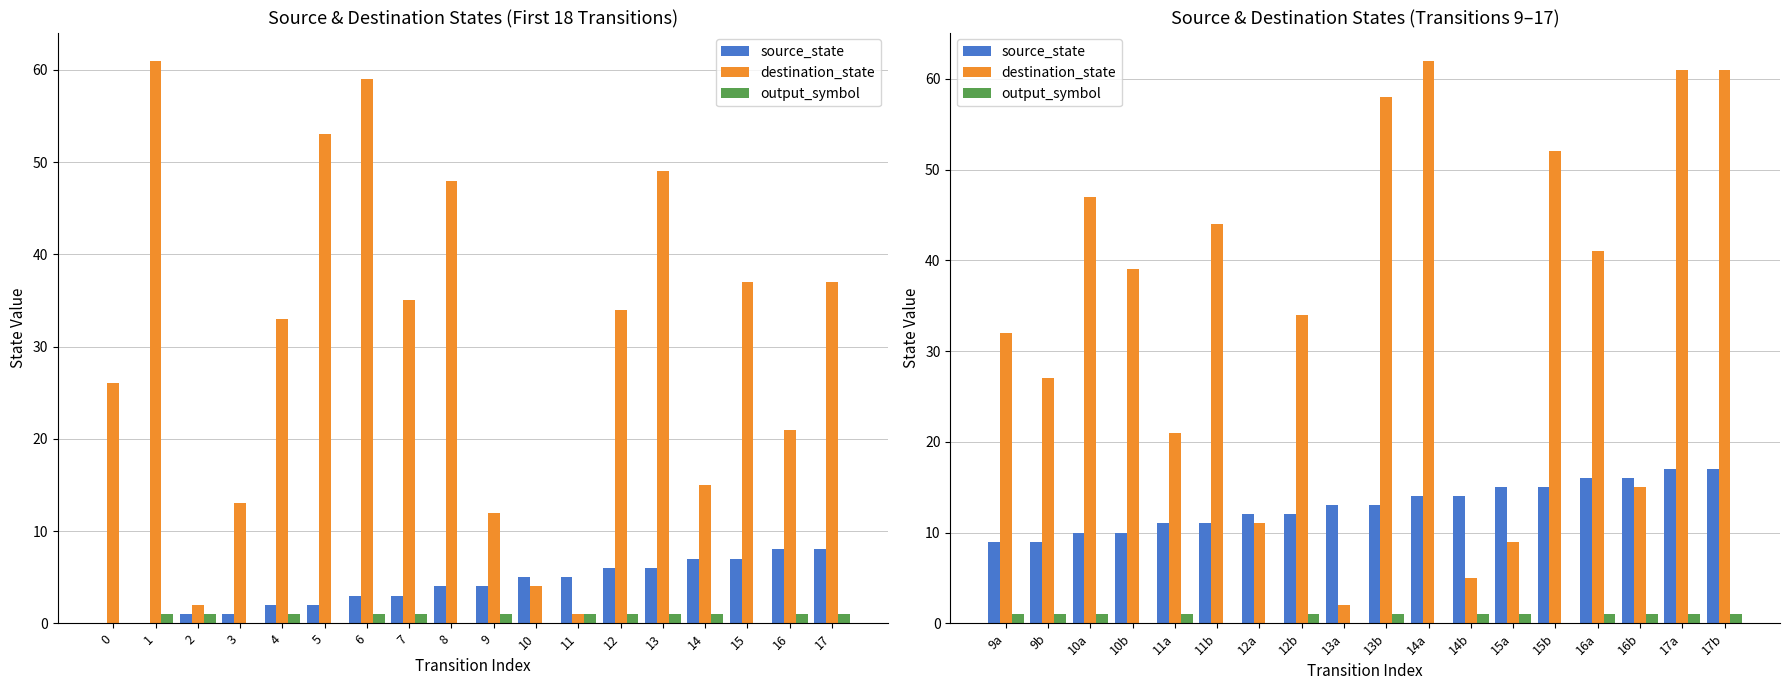

How many data points in destination_state are above 39?

8